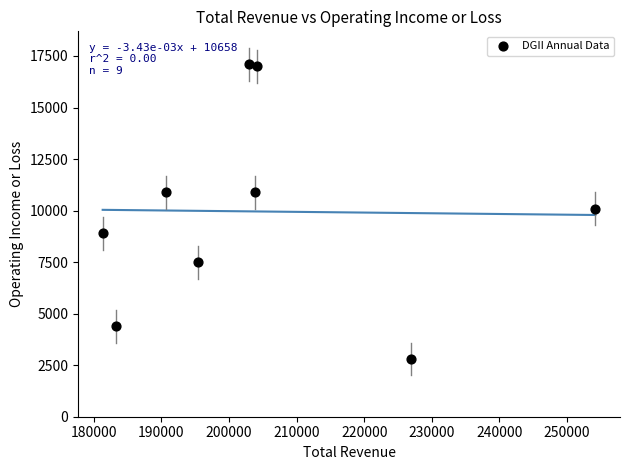

What is the range of Y values (max minus min)?

14300